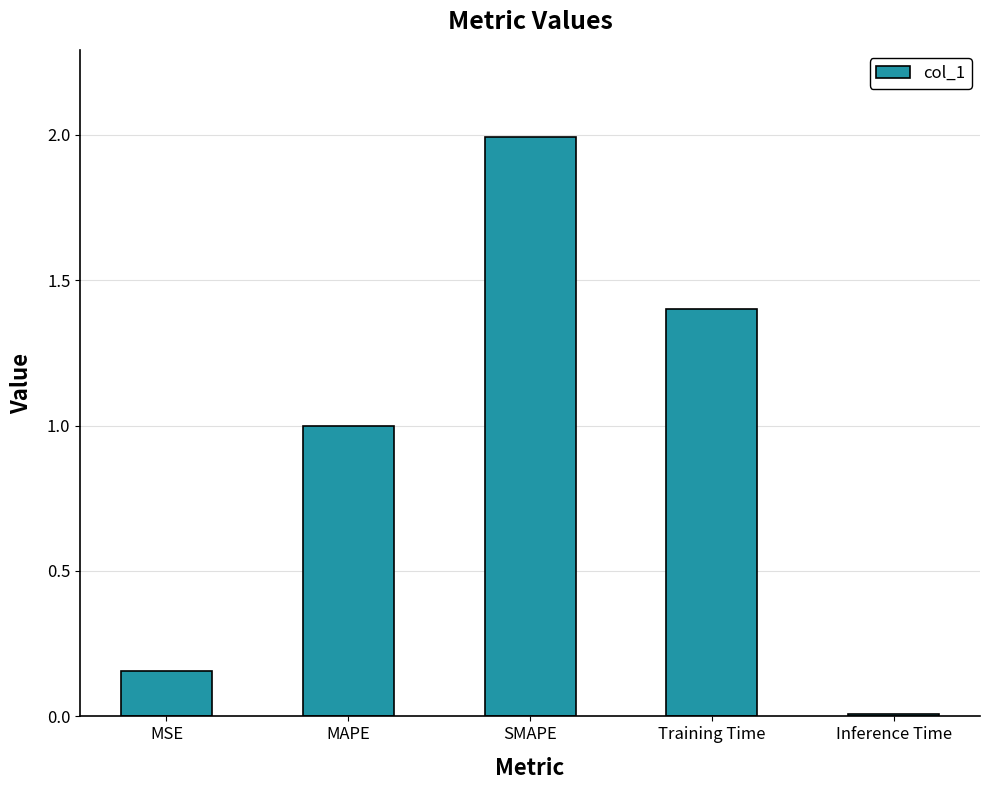

Are the bars horizontal?

No